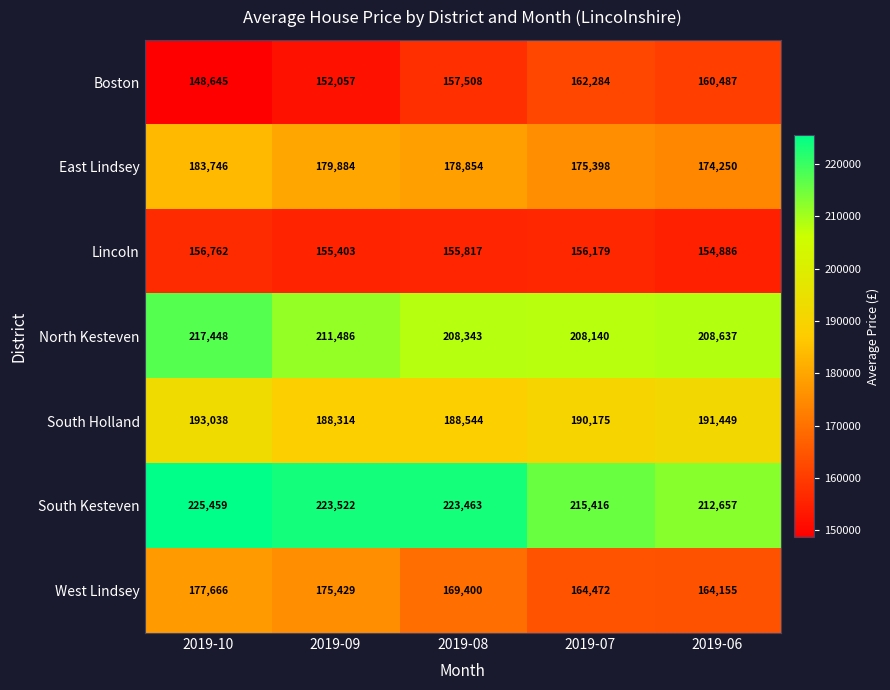

At how many categories does at least one series exceed 218028?

3